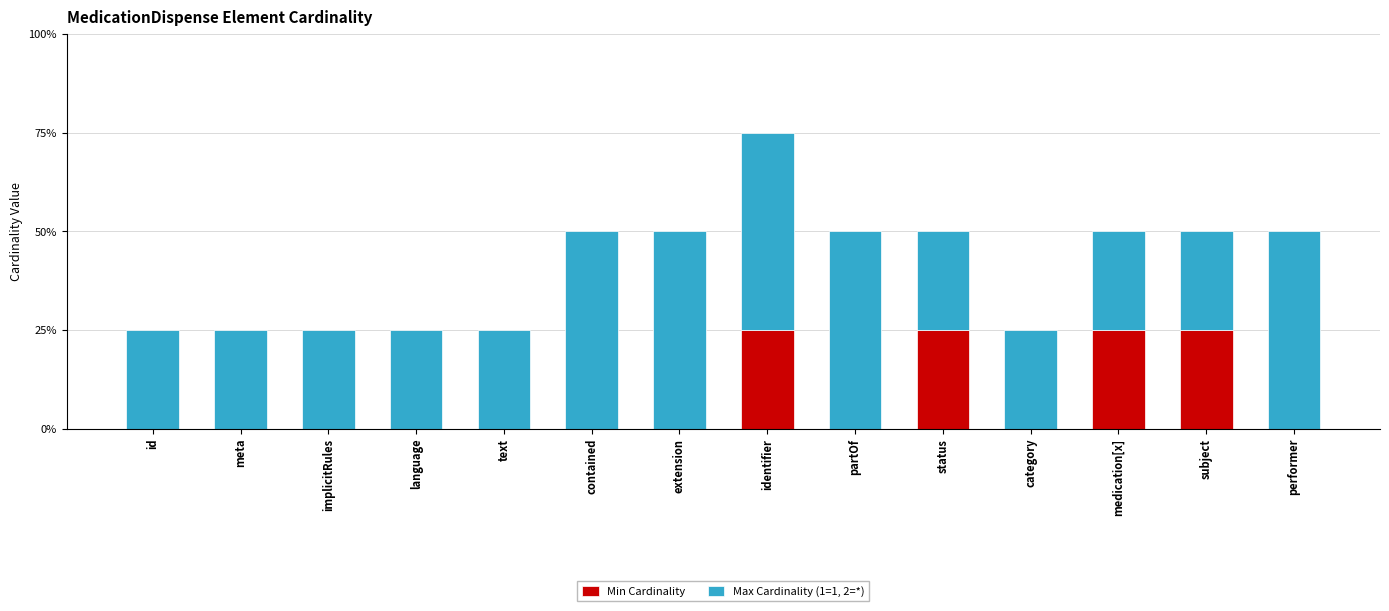

What position from the left is extension?

7